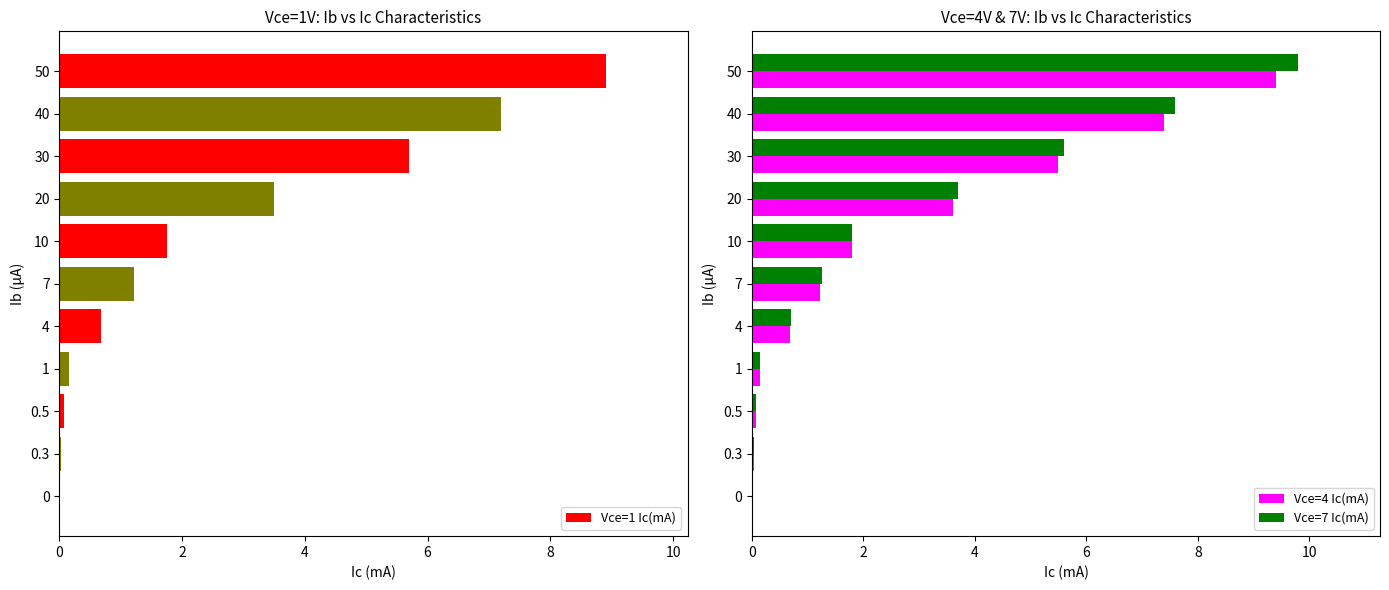

Which series has the largest range (max minus min)?

Vce=7 Ic(mA)